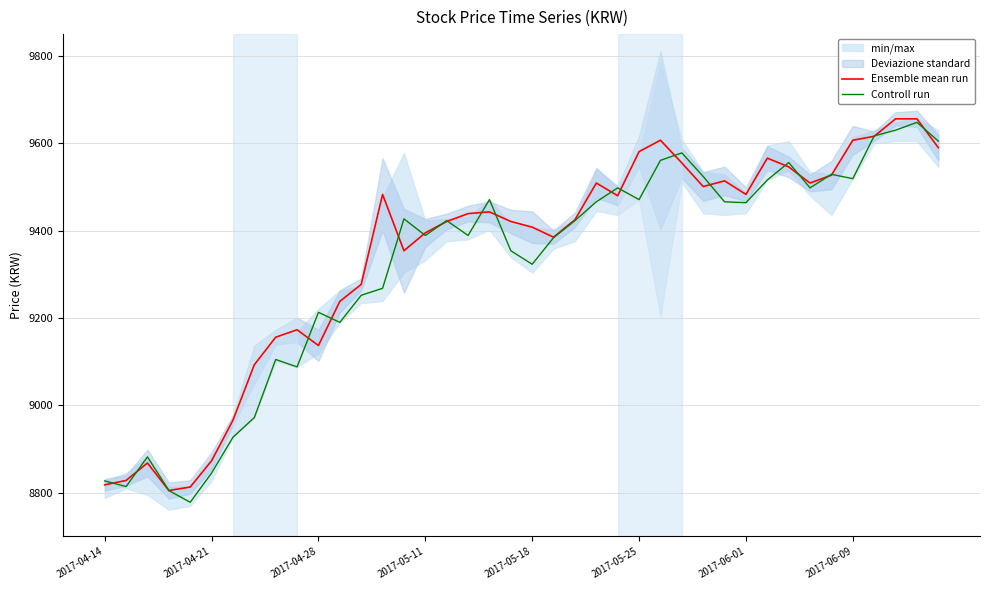

Which category has the highest value in the Controll run series?

38